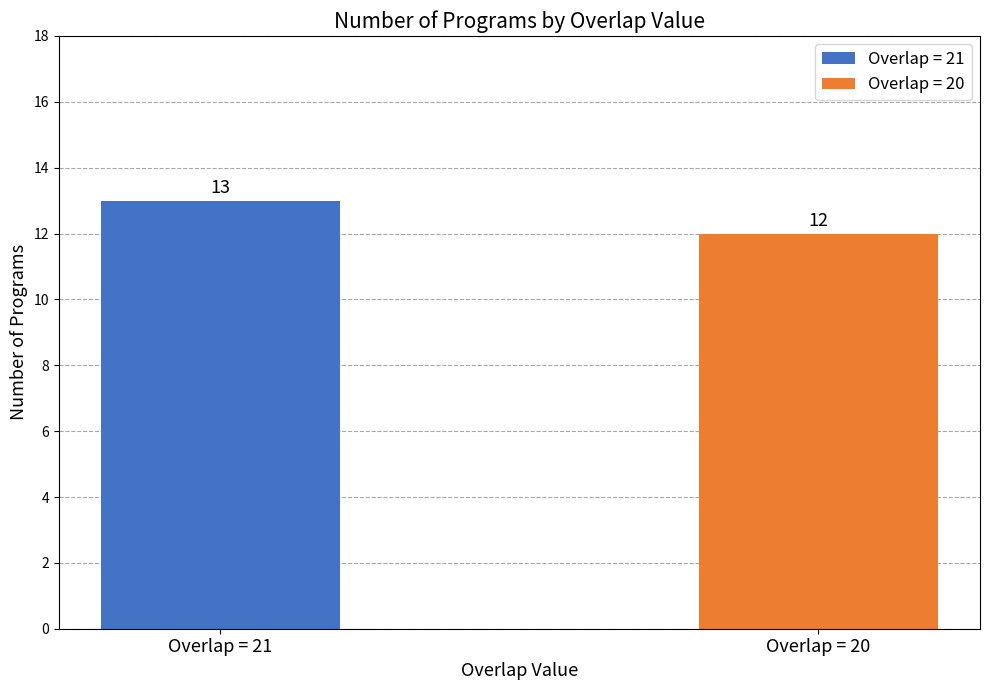

List the series in order of their peak value, highest first.

Overlap = 21, Overlap = 20